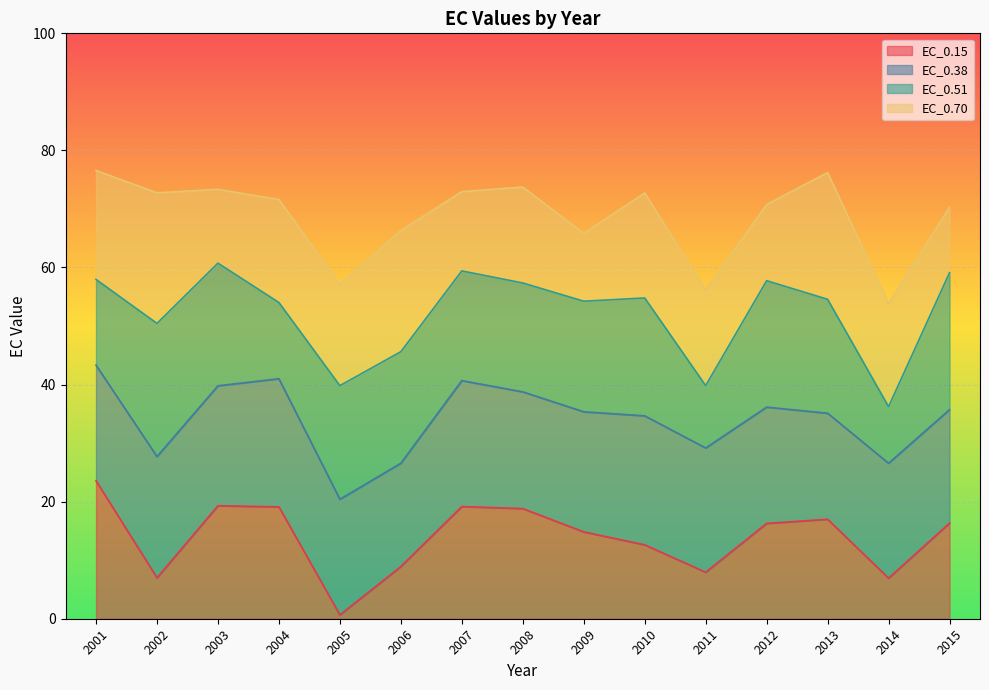

List the labels in order of EC_0.15 value, largest first.

2001, 2003, 2007, 2004, 2008, 2013, 2015, 2012, 2009, 2010, 2006, 2011, 2002, 2014, 2005